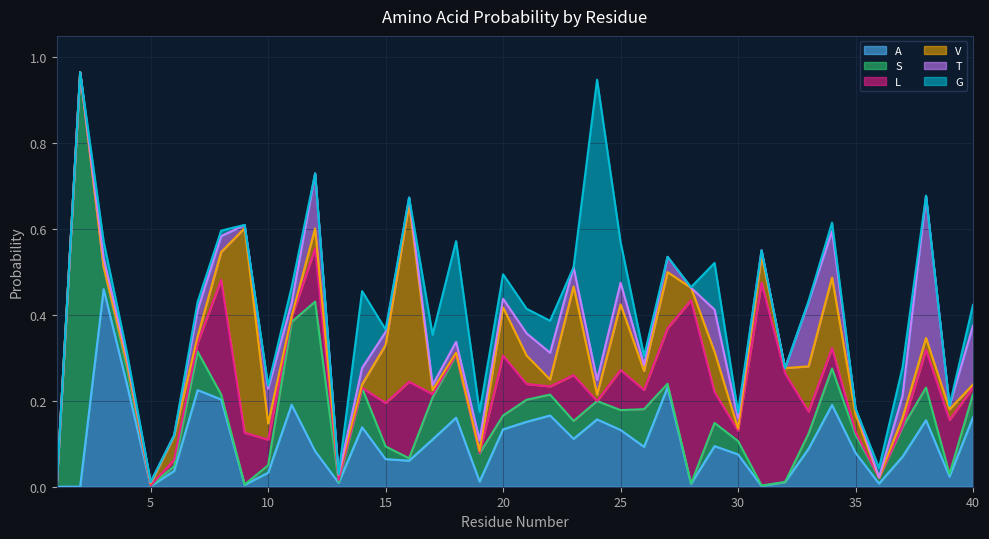

How many interior local peaks does the S series have?

10